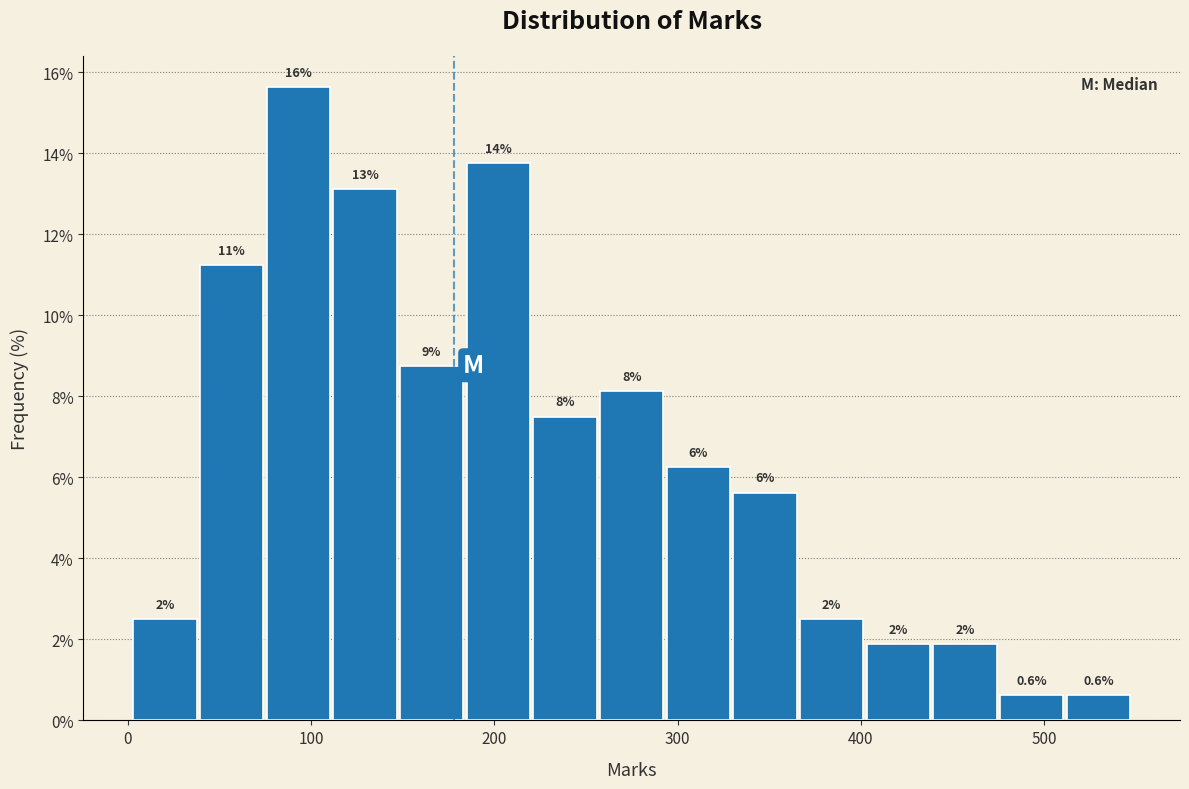

Around what value on the x-axis is the tallest bar? Give the approximate position of its centre, as read against the axis.

90